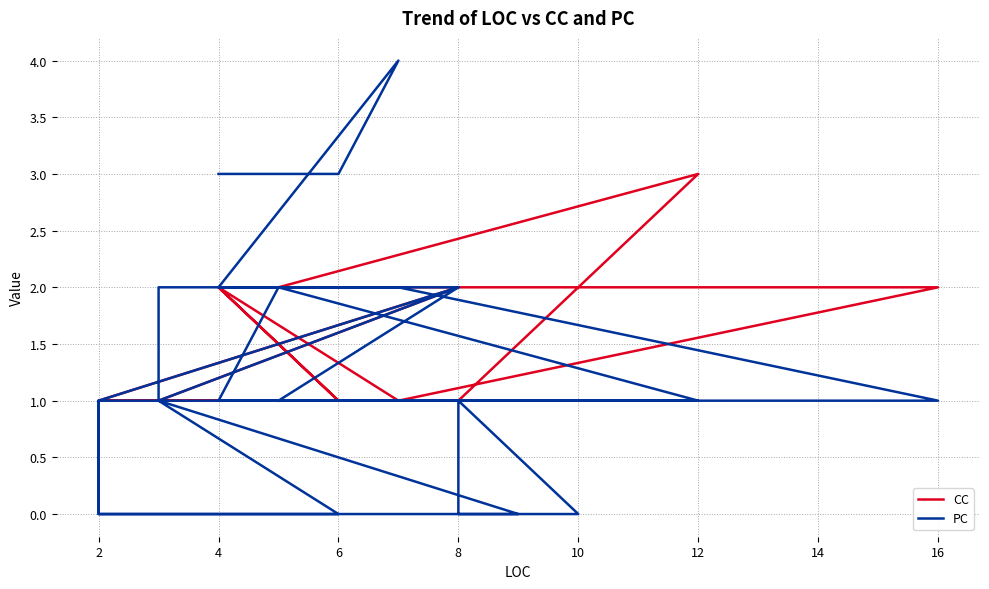

Which series ends up on top after the final intersection of PC and CC?

PC